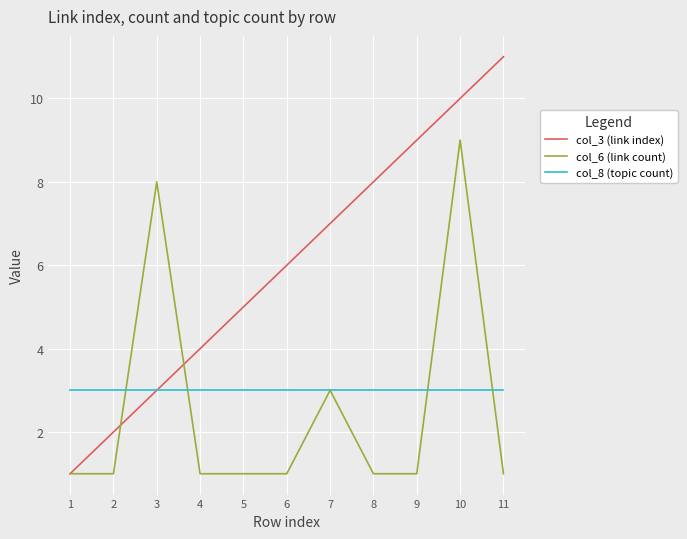

What are all the series names shown in the legend?

col_3 (link index), col_6 (link count), col_8 (topic count)